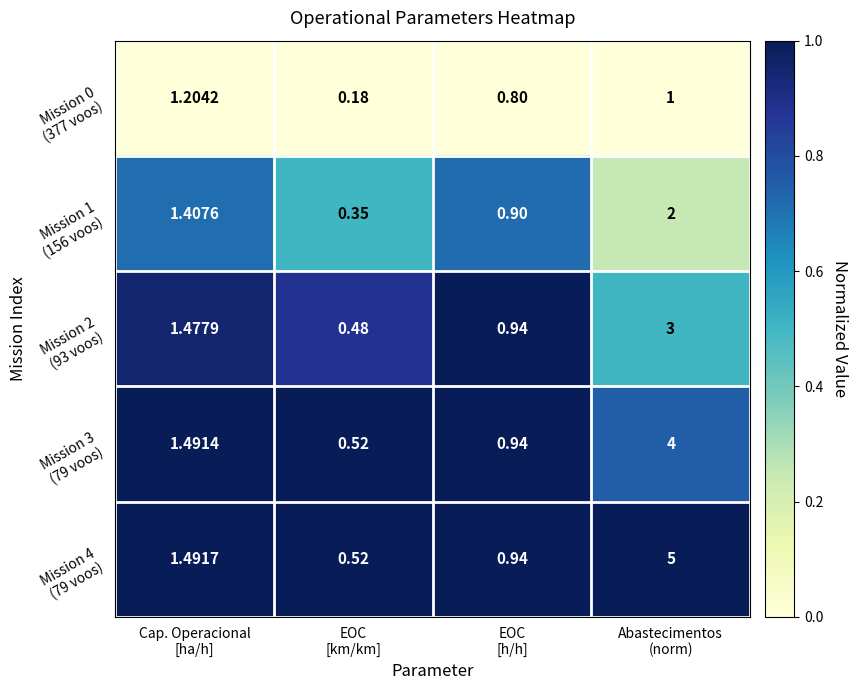

Count the number of categories in the chart.

4